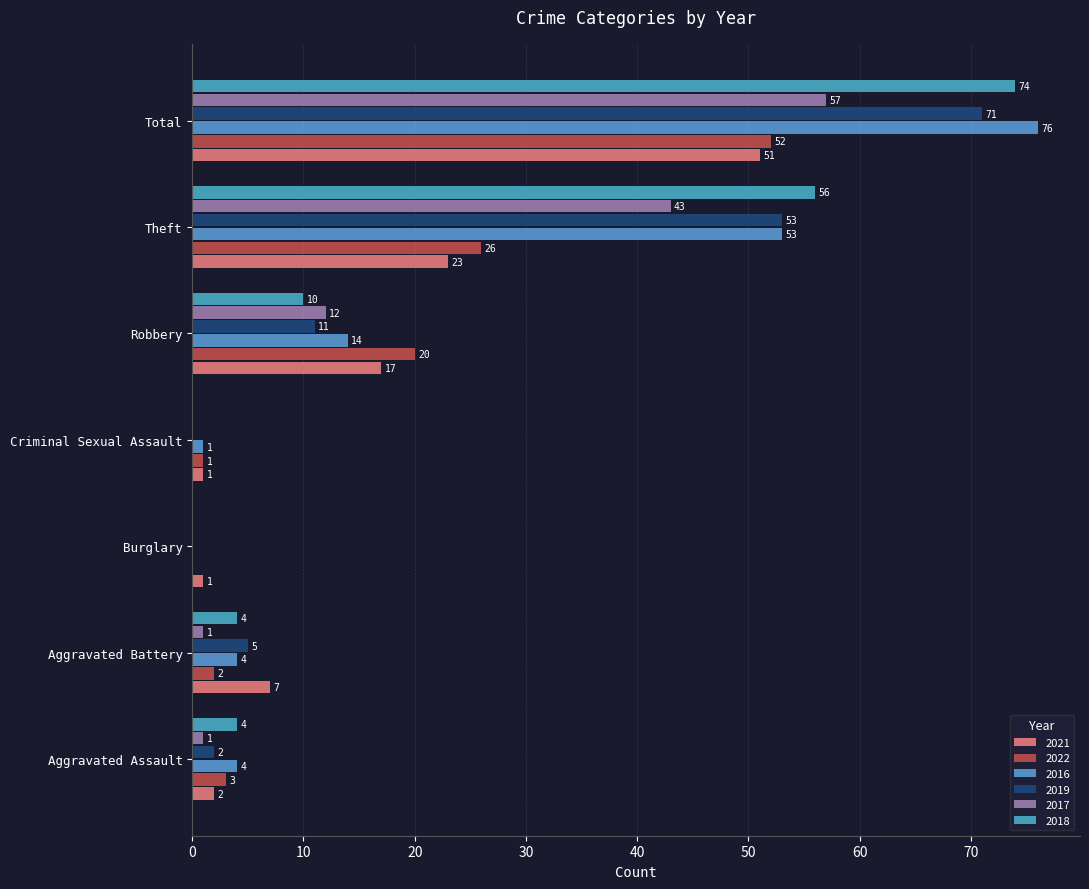

What is the difference between the second highest and second lowest values in the 2018 series?

56